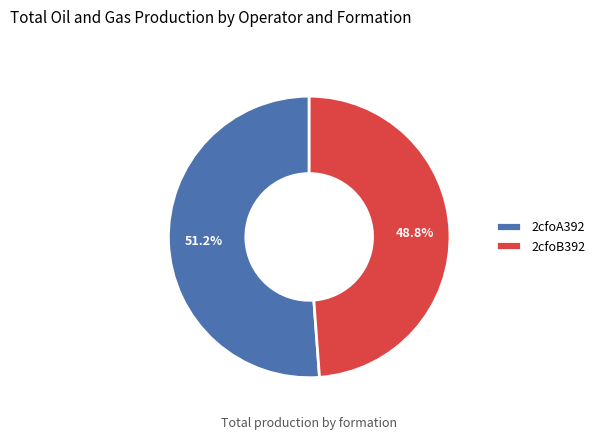

To the nearest percent, what percentage of the pie is 2cfoA392?

51%